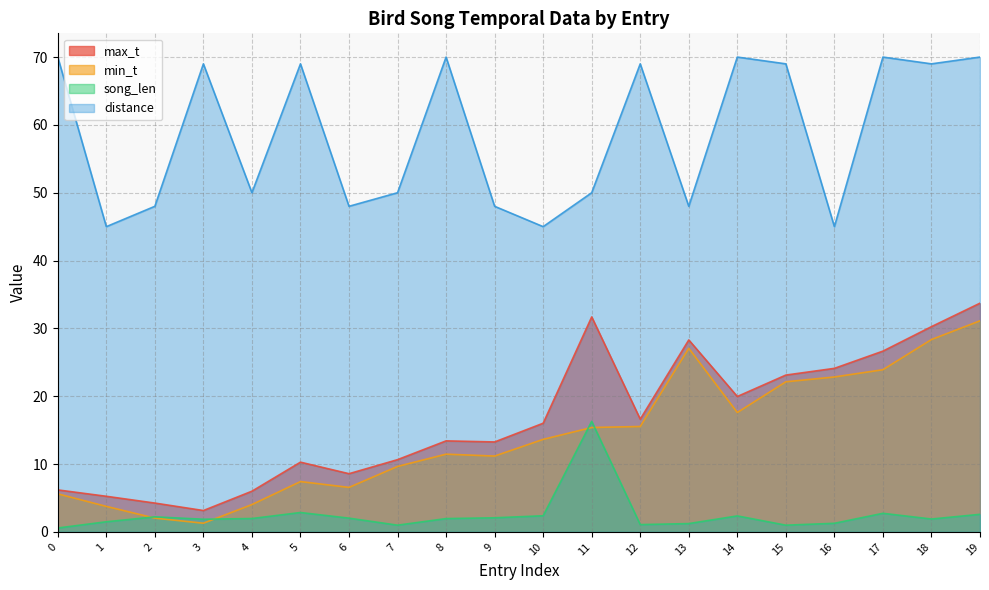

What are all the series names shown in the legend?

max_t, min_t, song_len, distance